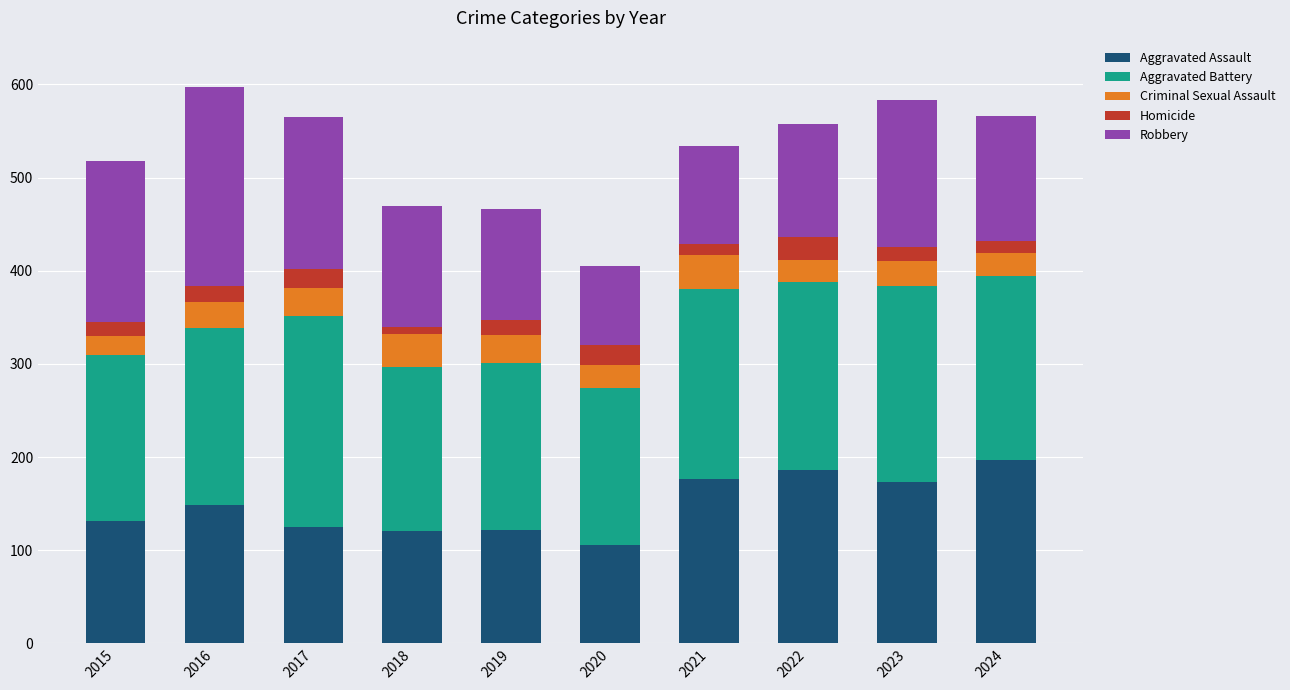

What is the maximum value for Aggravated Assault?

197